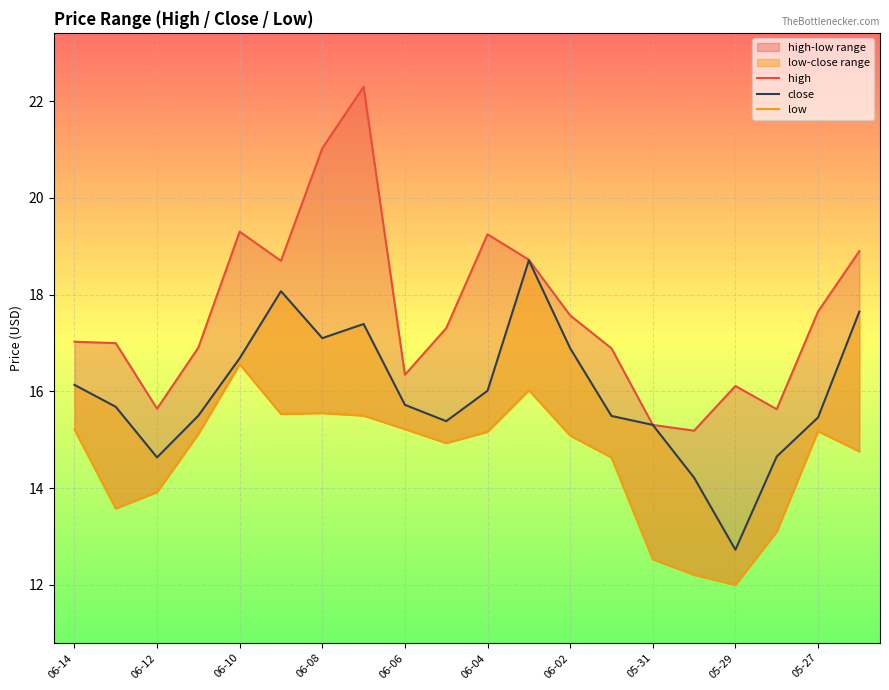

True or false: close and high intersect in this chart.

False